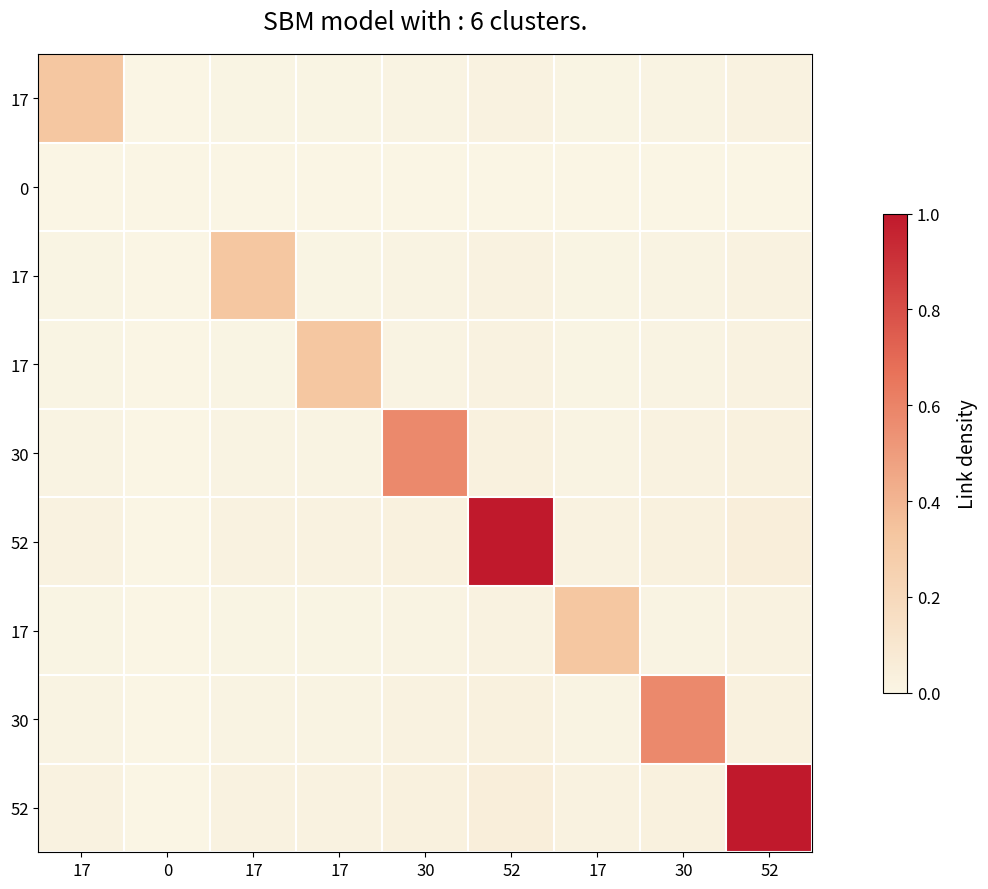

At how many categories does at least one series exceed 0?

8